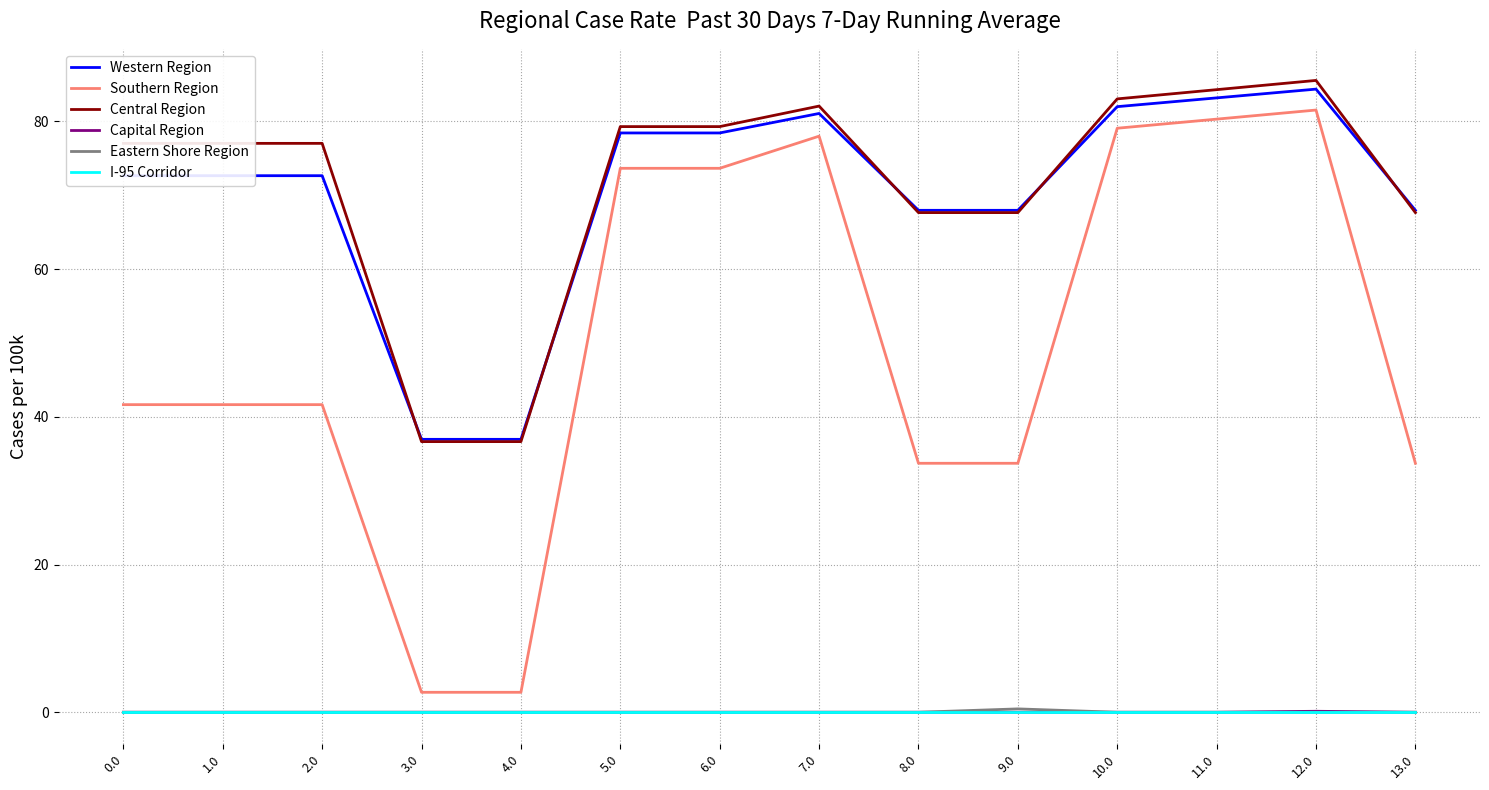

Which series changed the most between 11.0 and 13.0?

Southern Region